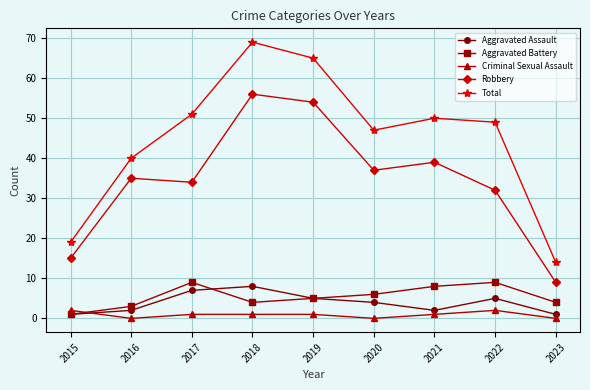

In Aggravated Assault, how many points are lower than both neighbors (excluding endpoints)?

1